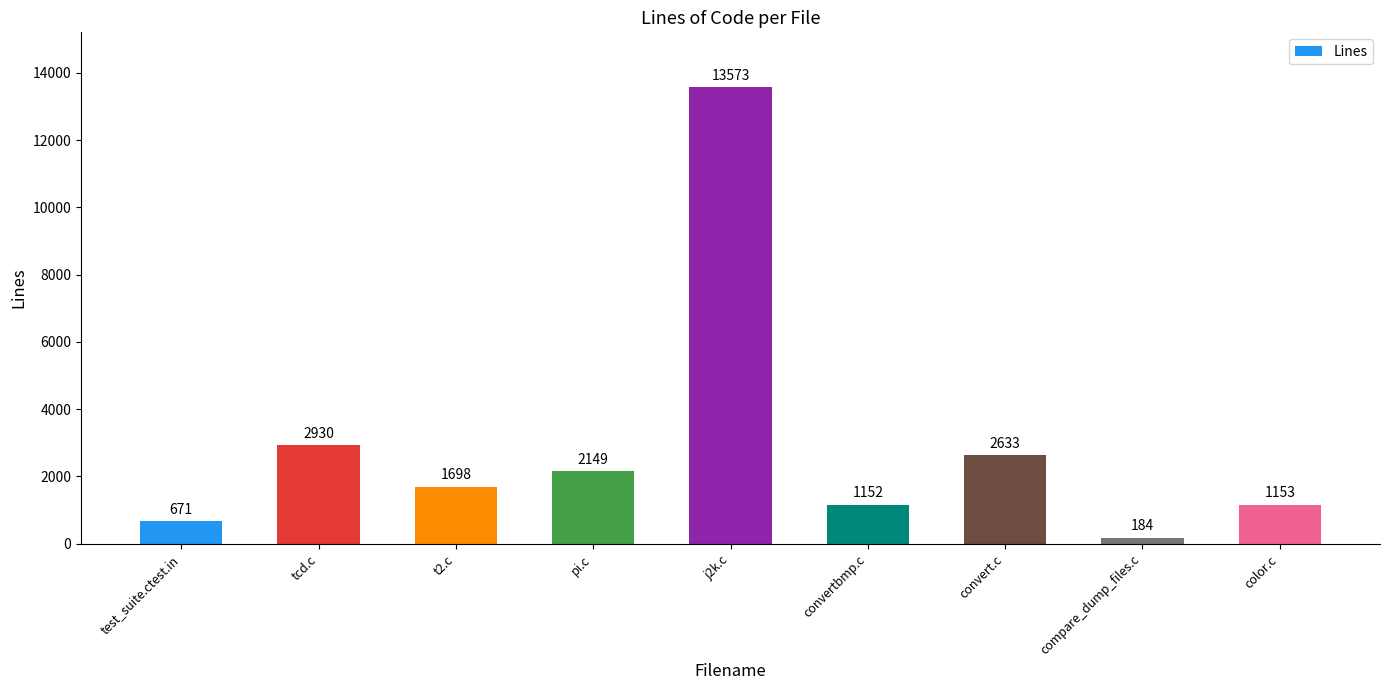

Reading left to right, what are all the values shown in this chart?

test_suite.ctest.in=671	tcd.c=2930	t2.c=1698	pi.c=2149	j2k.c=13573	convertbmp.c=1152	convert.c=2633	compare_dump_files.c=184	color.c=1153